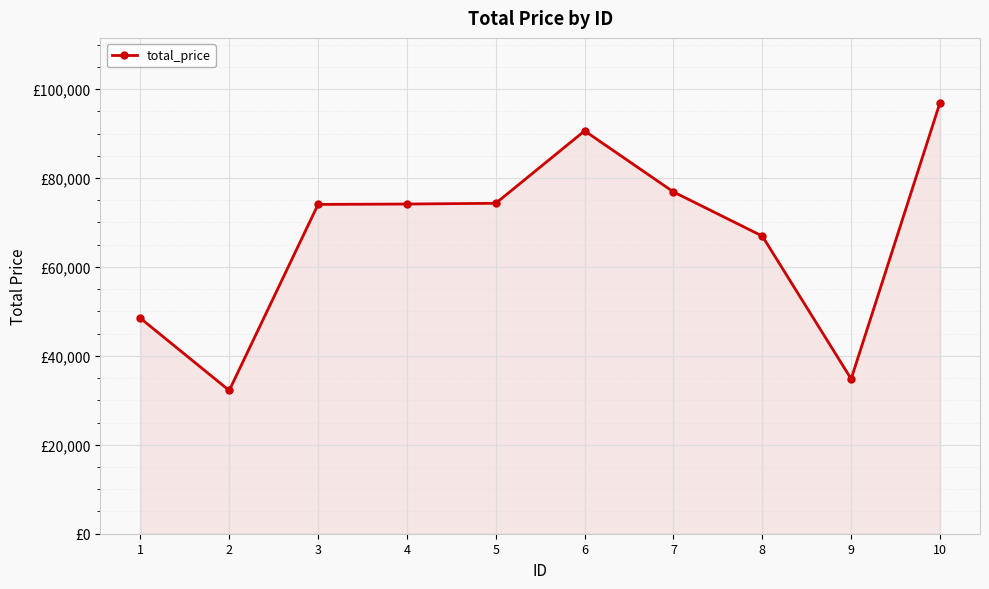

How many interior local valleys (lower than both neighbors) does the data have?

2